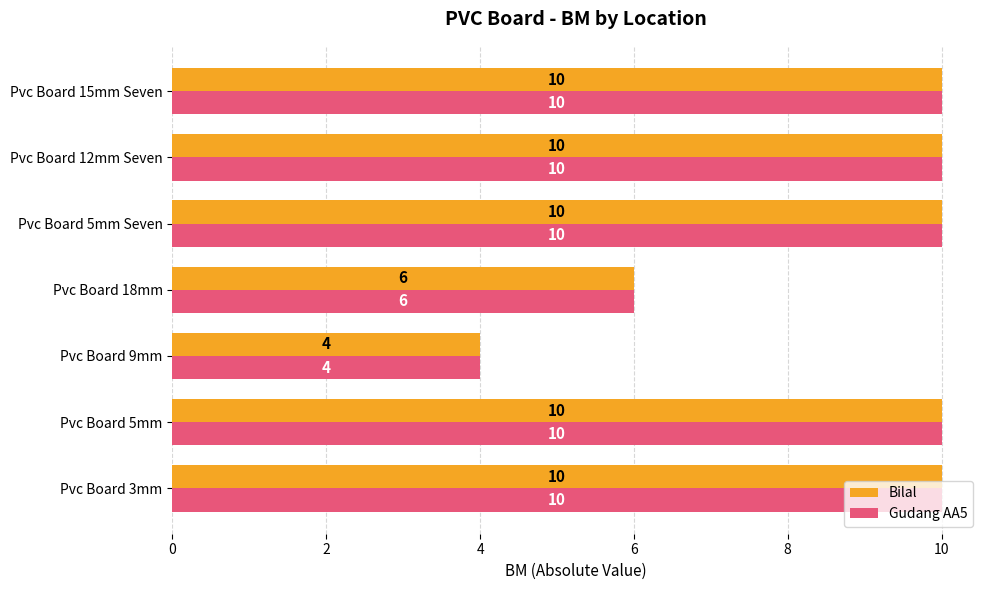

At how many categories does at least one series exceed 8?

5